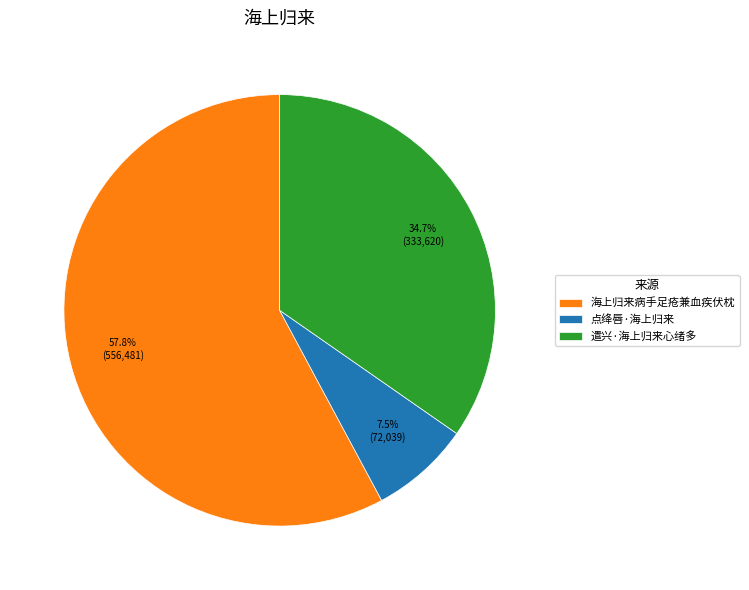

True or false: 海上归来病手足疮兼血疾伏枕 accounts for 45% of the total.

False